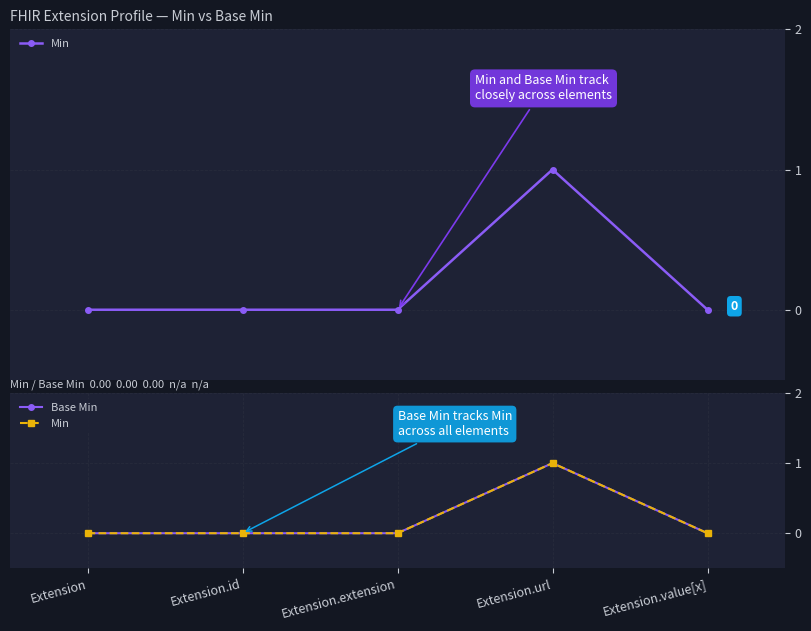

True or false: Base Min and Min intersect in this chart.

False